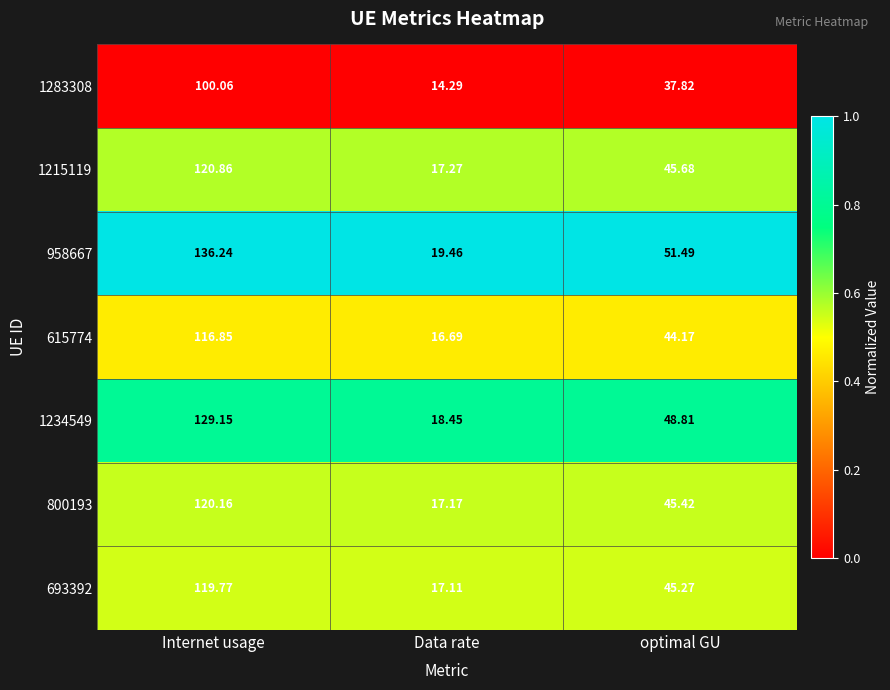

Where is 693392 nearest to the value 68?

optimal GU